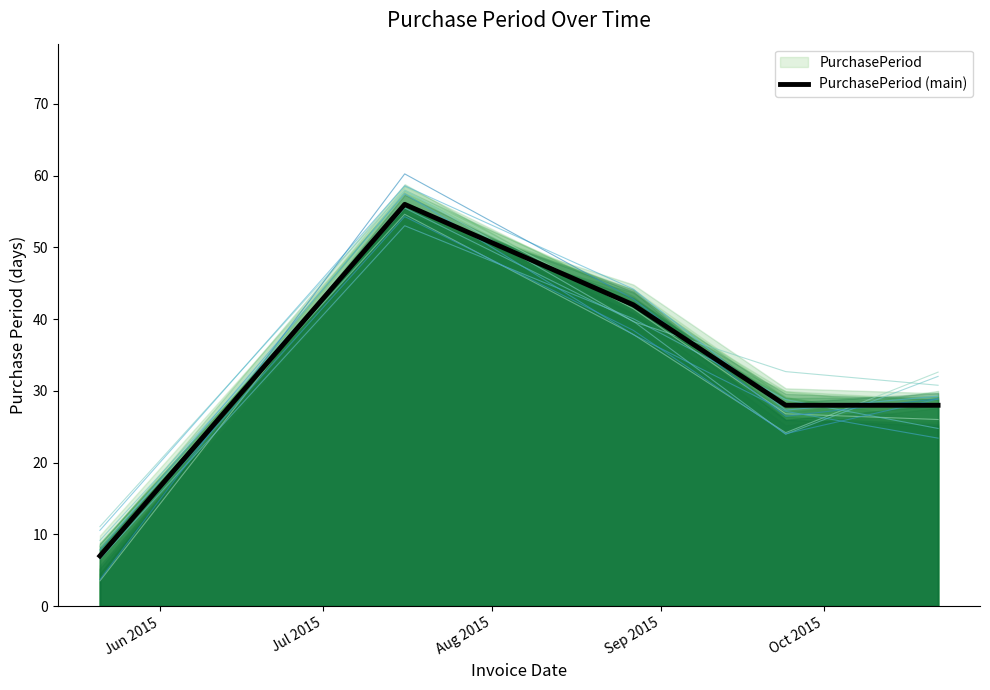

What is the maximum value for PurchasePeriod (main)?

56